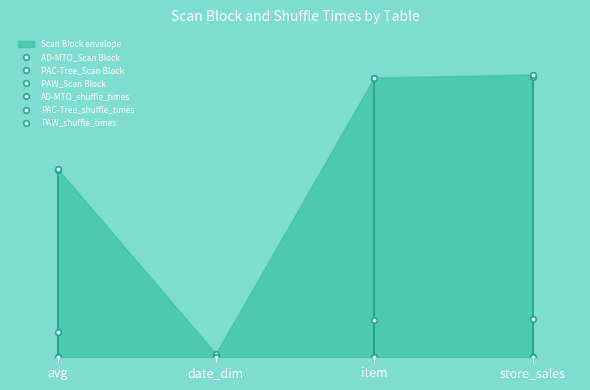

Which has a higher value, store_sales or date_dim?

store_sales